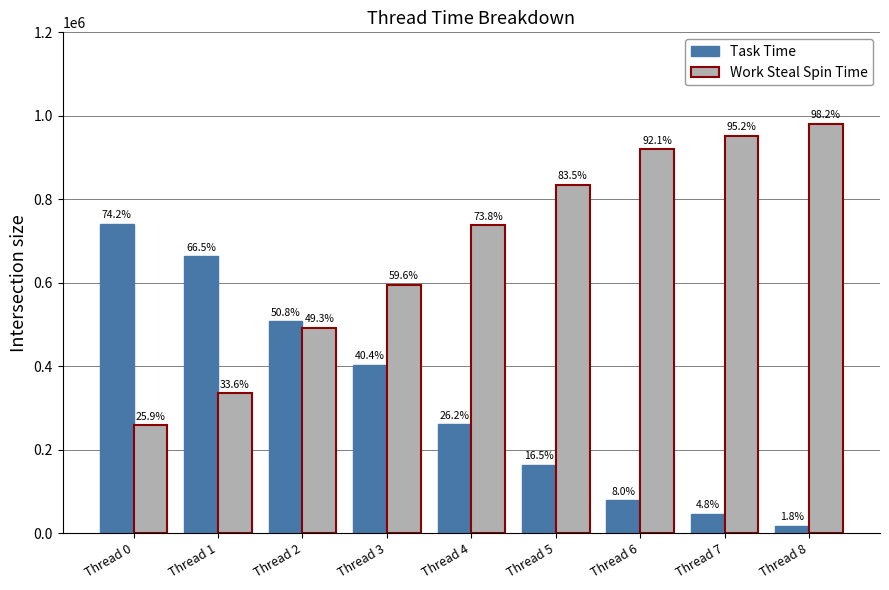

What is the value of the Work Steal Spin Time bar at the 5th from the left?

738118